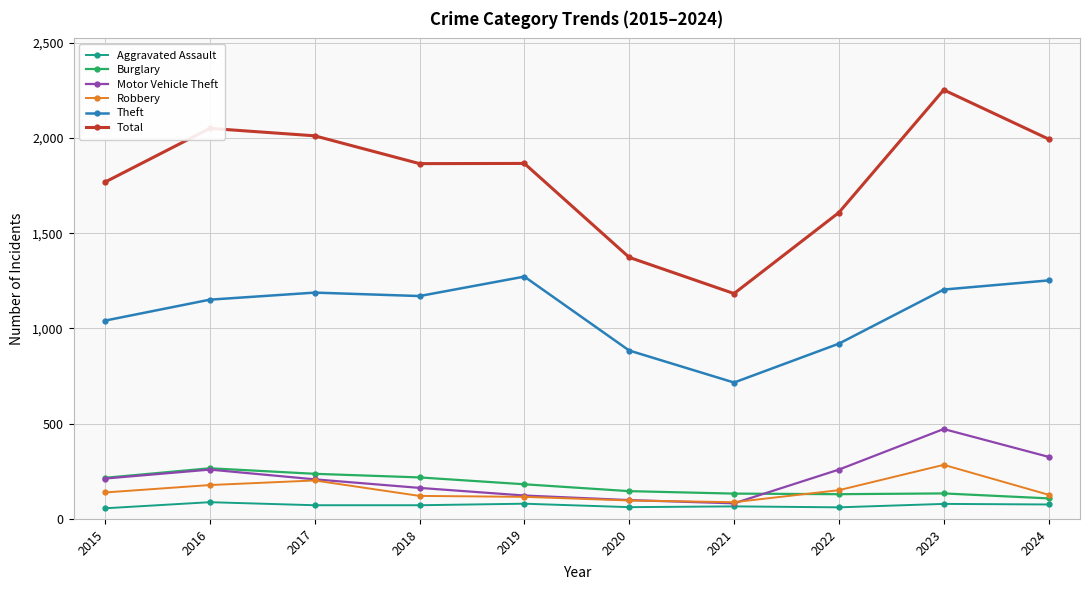

Which category has the highest value in the Burglary series?

2016